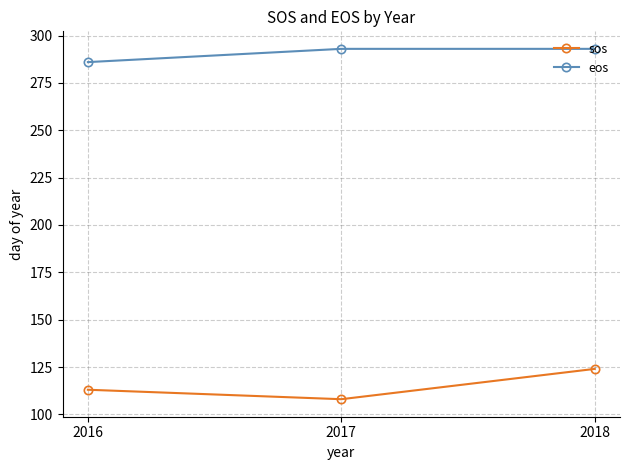

Count the number of categories in the chart.

3